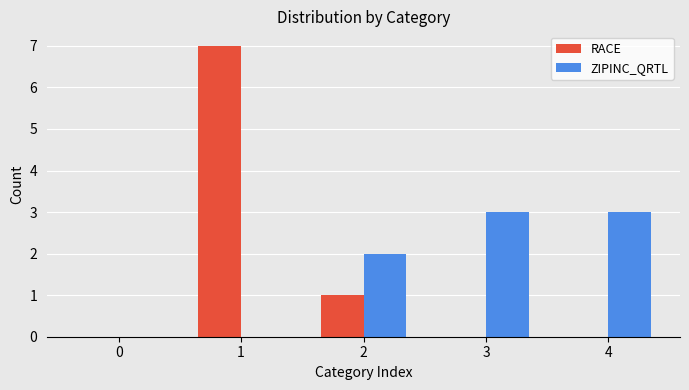

What is the approximate value of ZIPINC_QRTL at 4?

3